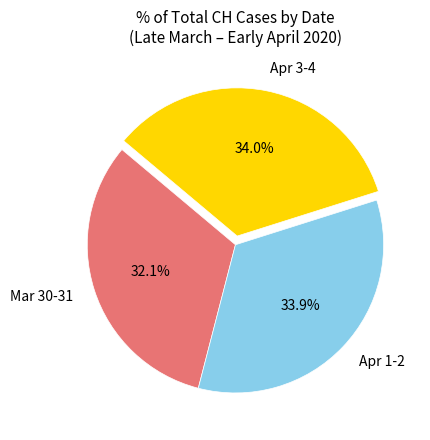

What portion of the pie excludes Apr 1-2?

66.1%